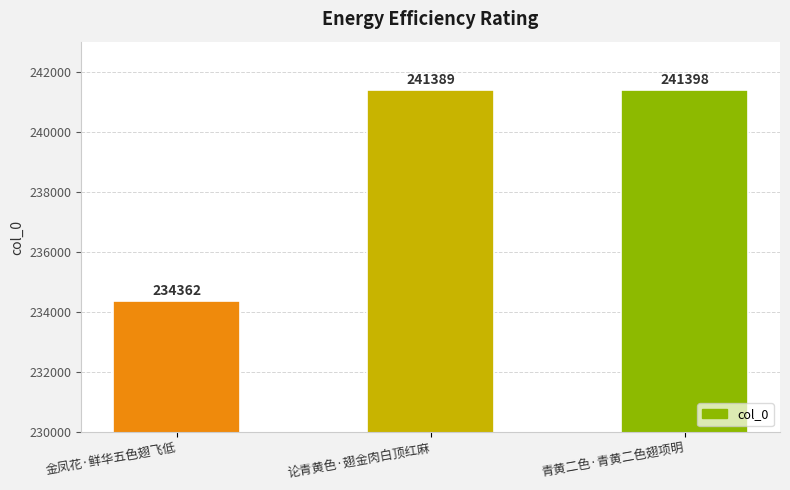

How many data points are less than 241389?

1